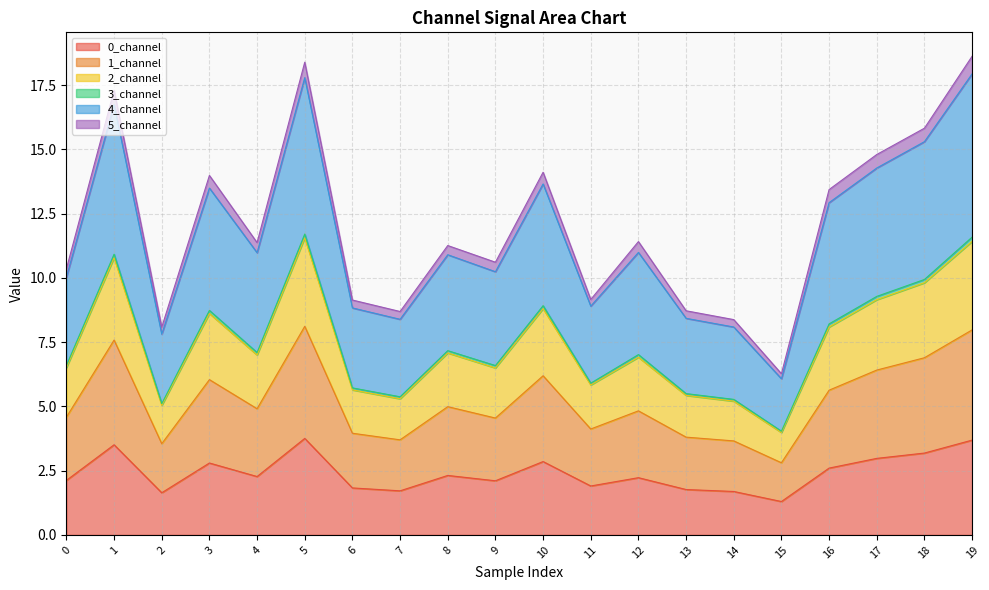

The value of 0_channel at 12 is 2.2. True or false?

True